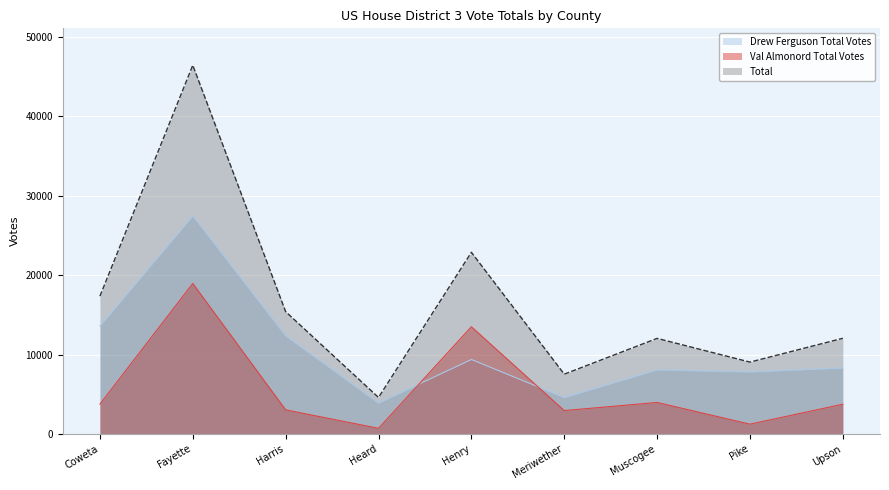

What is the difference between the maximum and minimum values in the Drew Ferguson Total Votes series?

23607